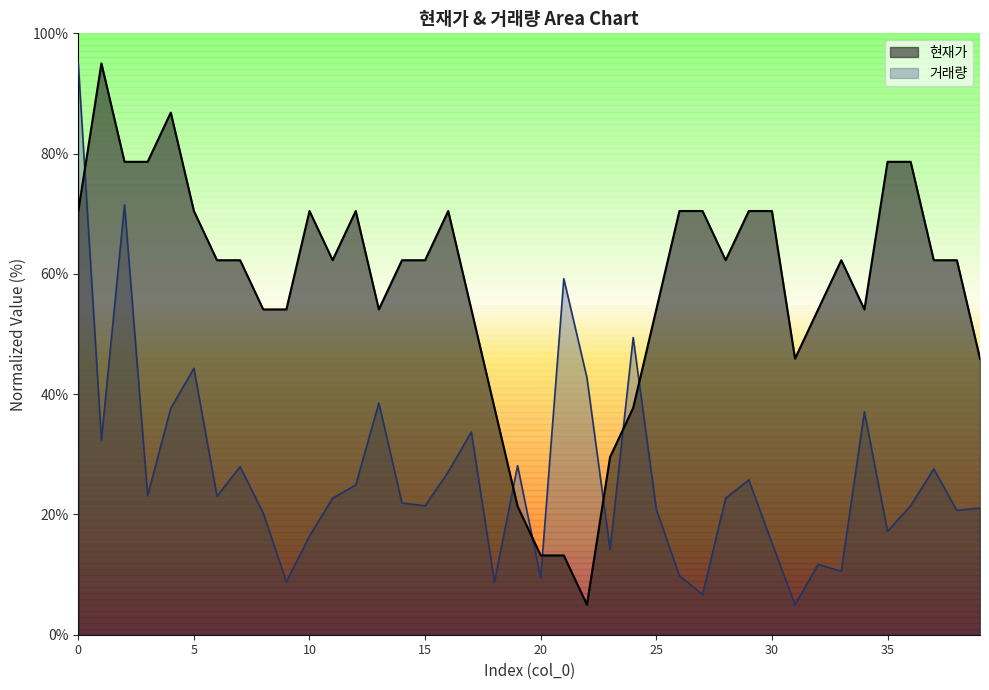

Does the chart display data point markers on the line(s)?

No